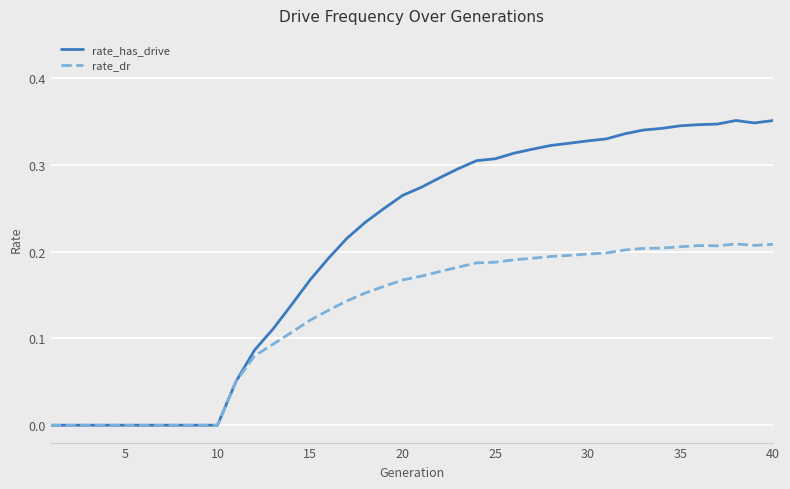

Which series has the largest range (max minus min)?

rate_has_drive